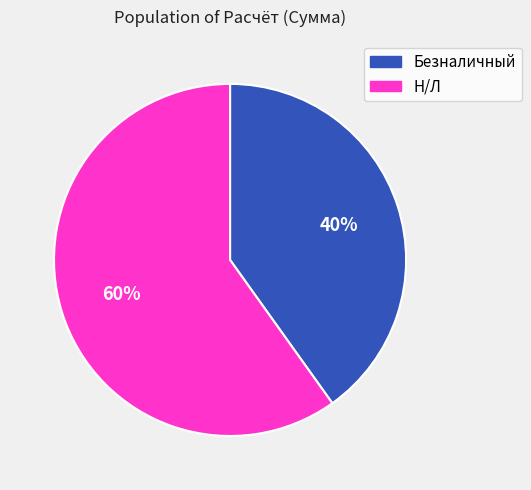

Between Н/Л and Безналичный, which is larger?

Н/Л